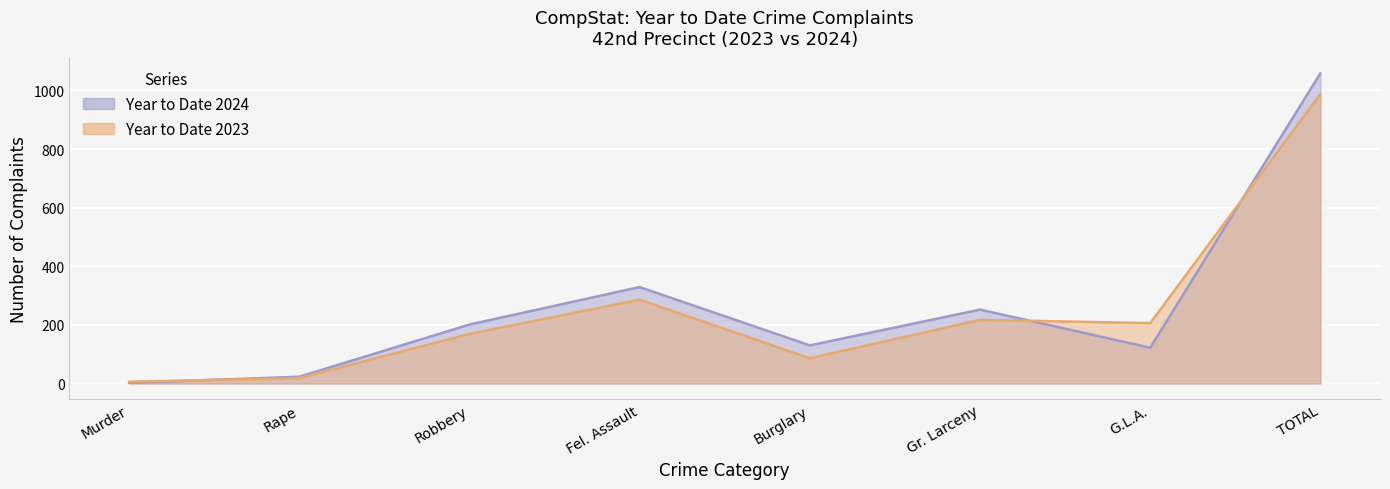

At which label is Year to Date 2024 closest to 530?

Fel. Assault